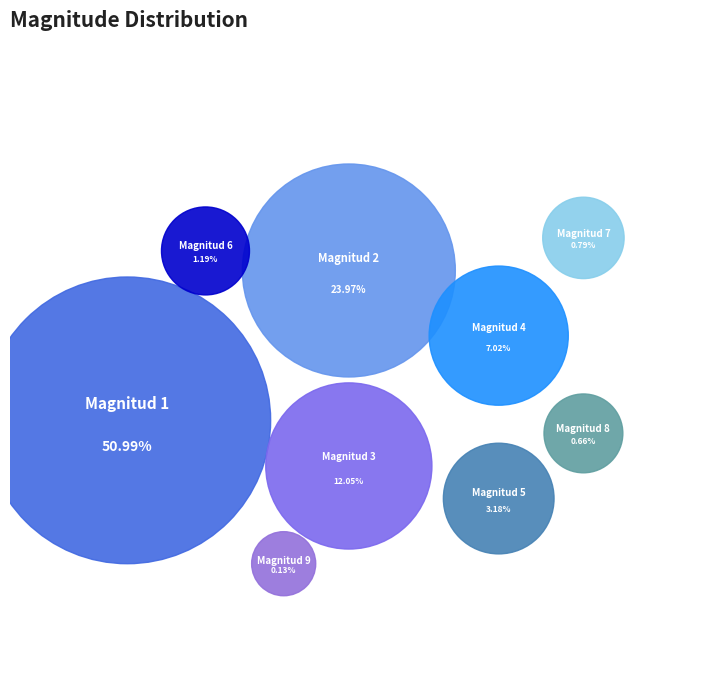

To the nearest percent, what percentage of the pie is Magnitud 4?

7%